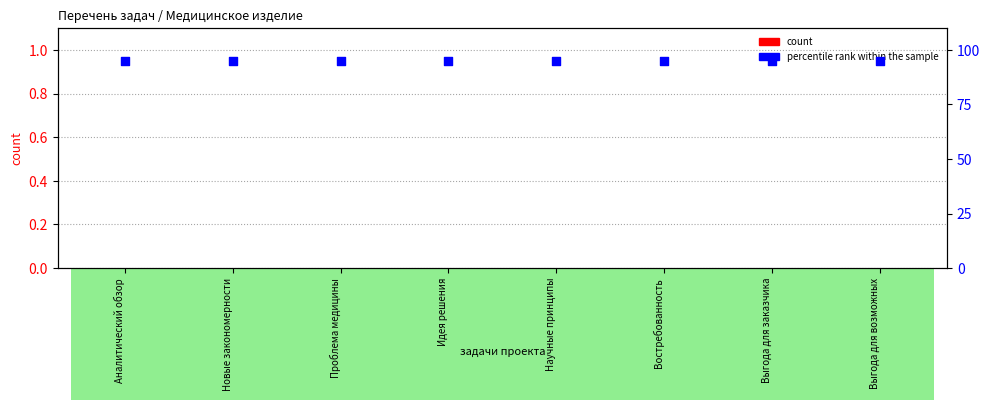

What is the total value across all series at Идея решения?

95